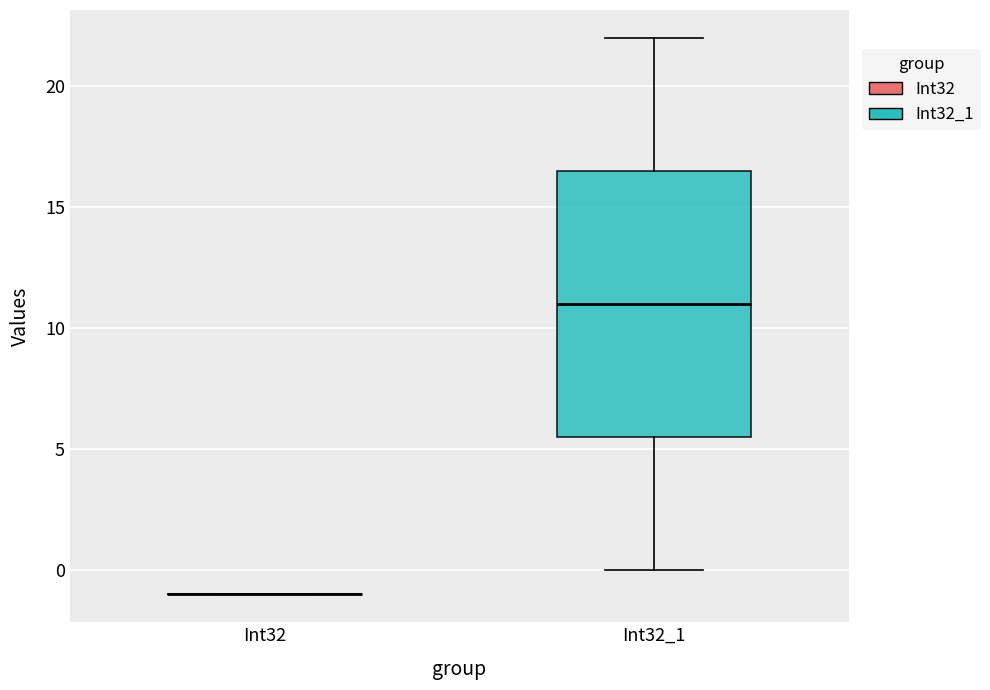

Comparing the boxes themselves (not the whiskers), which one is the tallest?

Int32_1